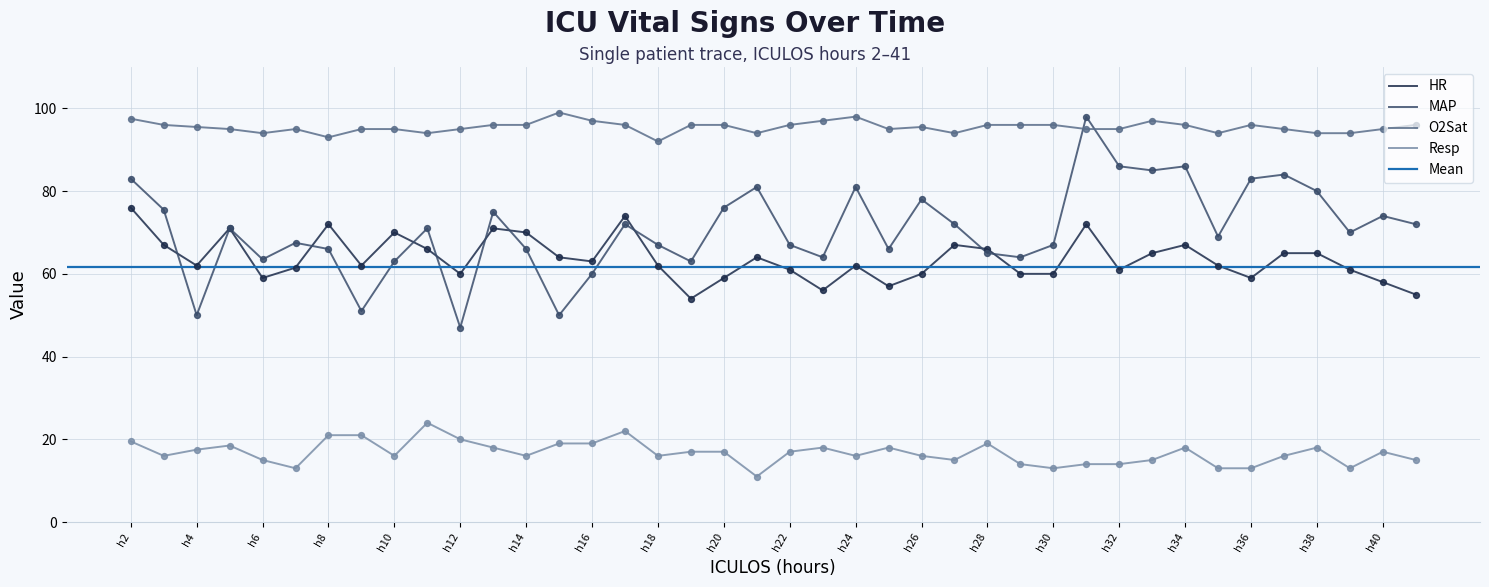

What is the total value across all series at 5?

255.5